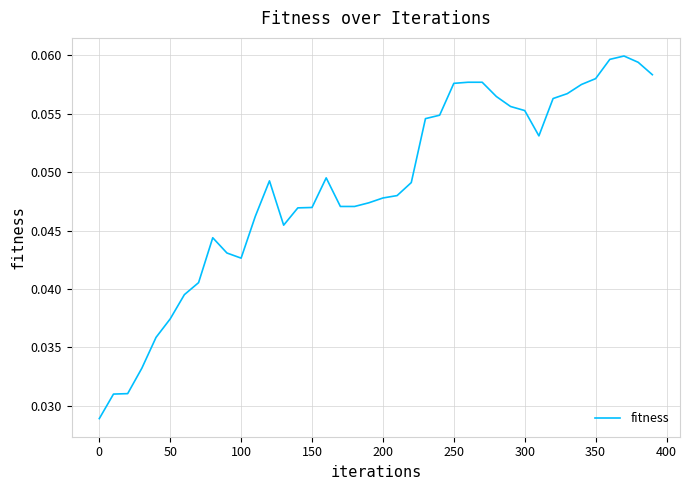

Reading left to right, list all the values displayed in this chart.

0.0	0.0	0.0	0.0	0.0	0.0	0.0	0.0	0.0	0.0	0.0	0.0	0.0	0.0	0.0	0.0	0.0	0.0	0.0	0.0	0.0	0.0	0.0	0.1	0.1	0.1	0.1	0.1	0.1	0.1	0.1	0.1	0.1	0.1	0.1	0.1	0.1	0.1	0.1	0.1